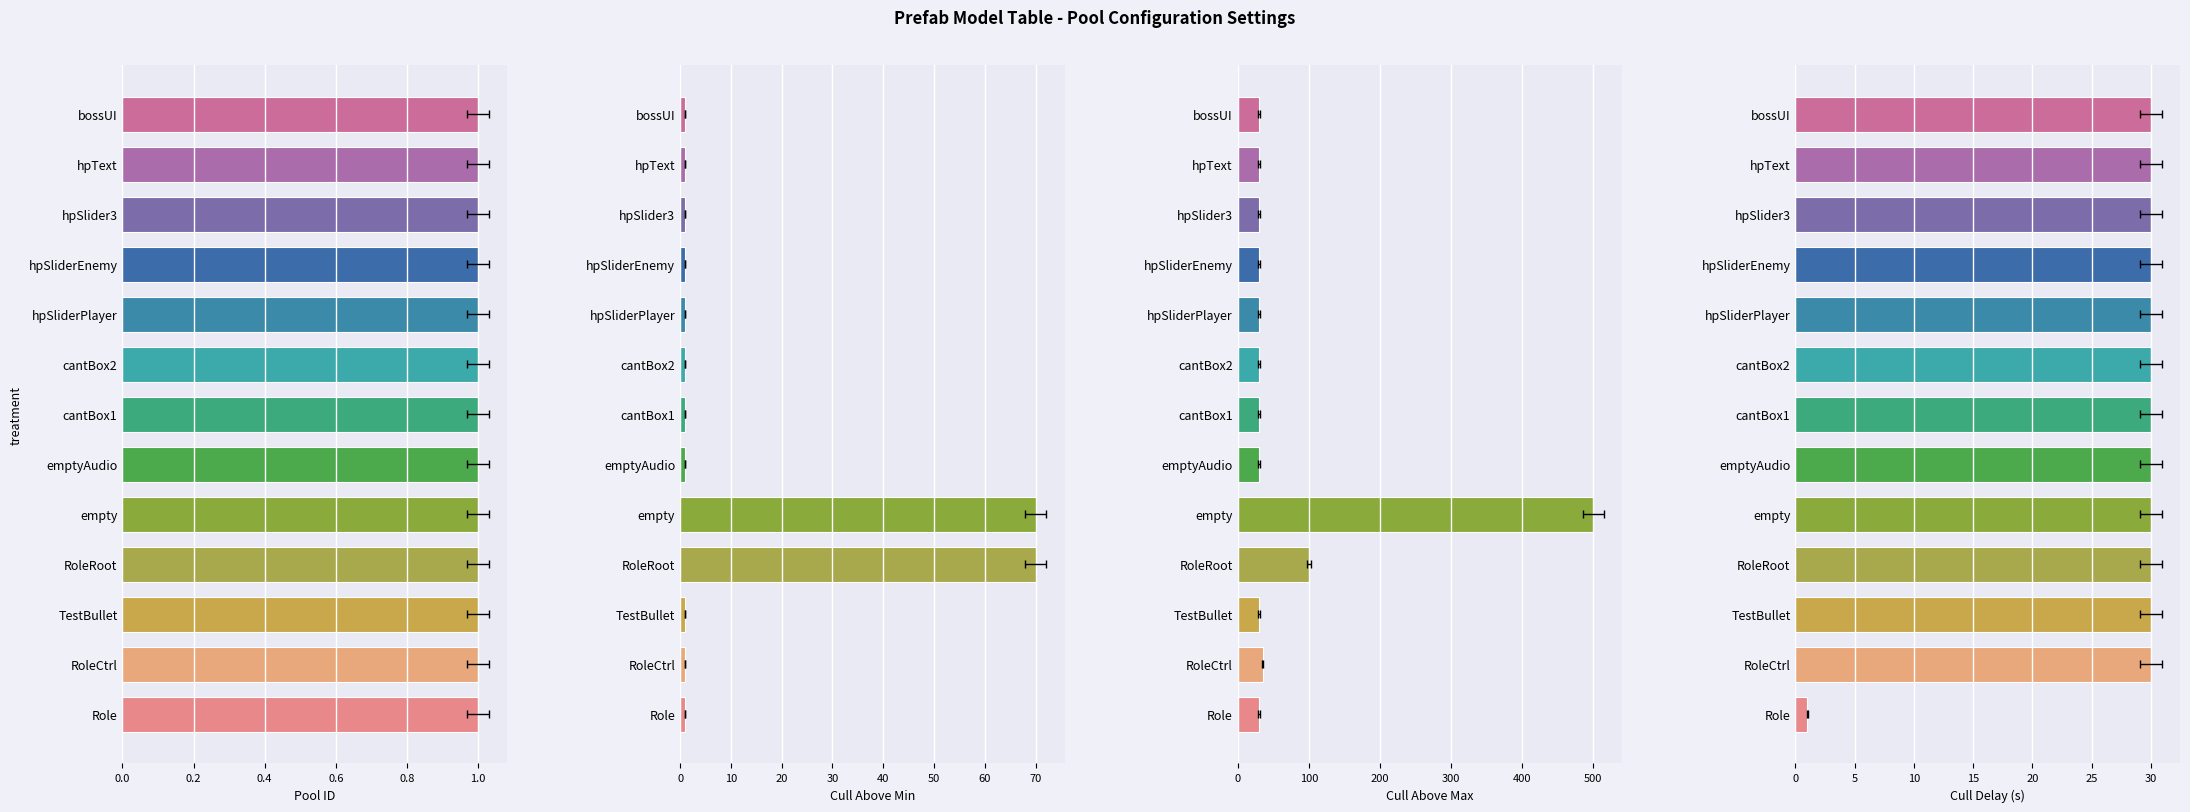

Which series has the largest total across all categories?

c_base_cull_above_max